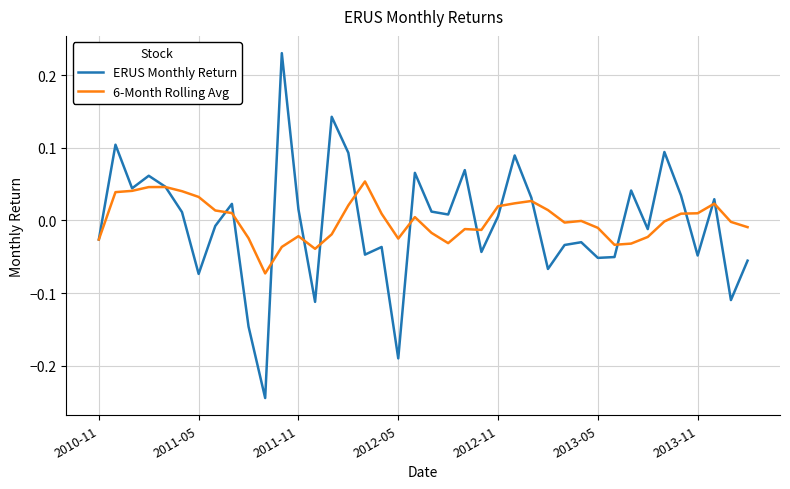

List the series in order of their peak value, highest first.

ERUS Monthly Return, 6-Month Rolling Avg